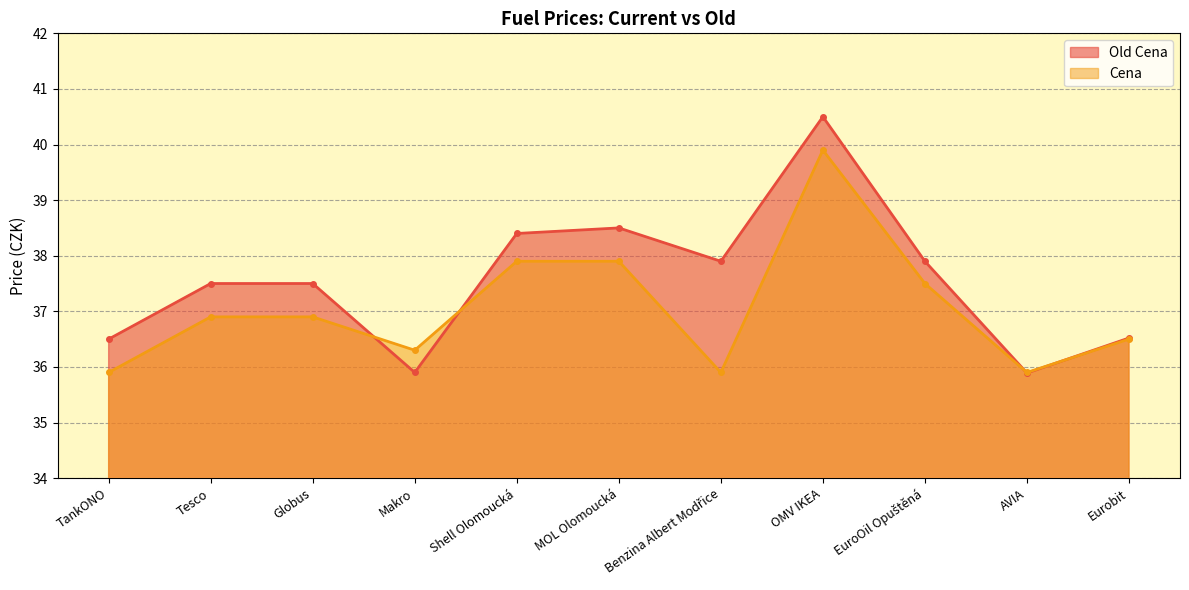

What is the value of the Cena point at the 4th from the left?

36.3